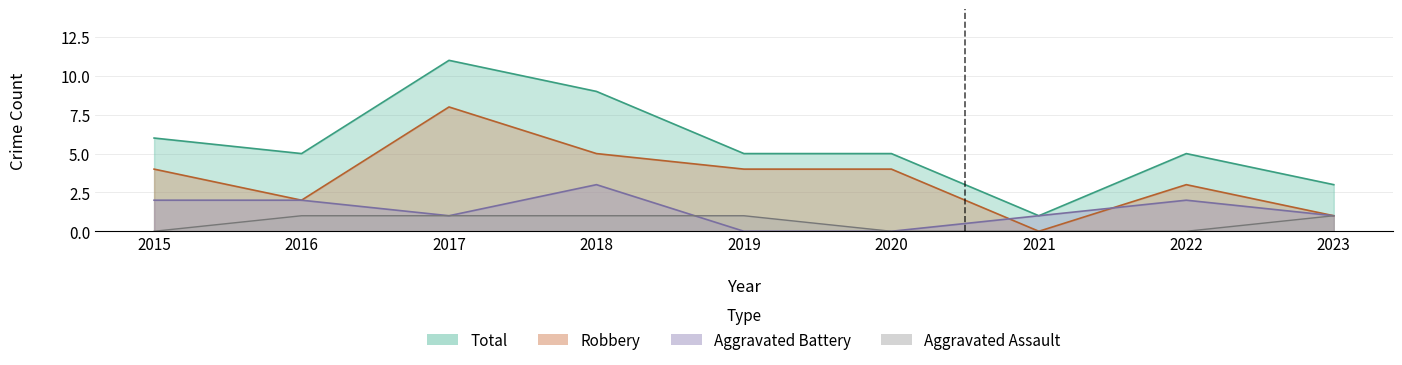

How many lines are shown in the chart?

4